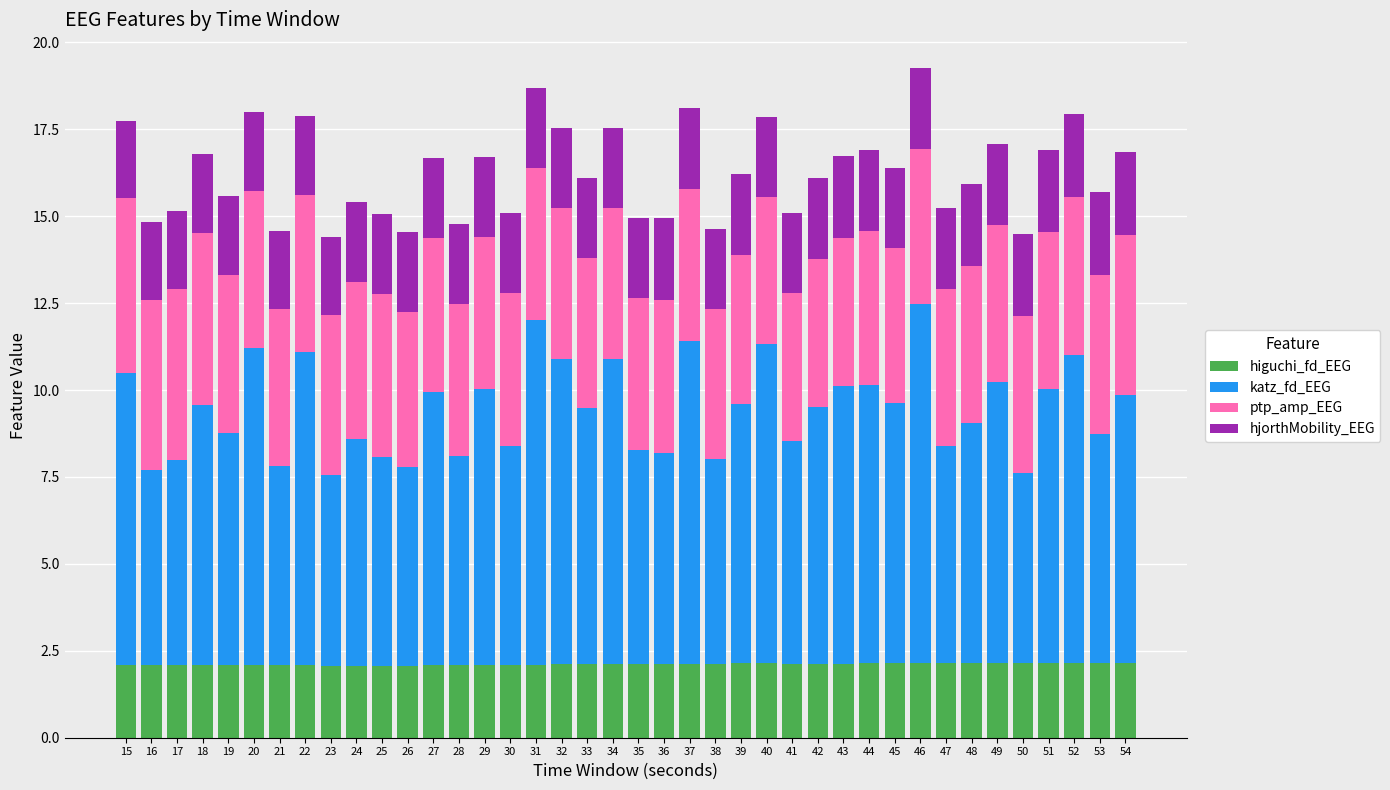

What is the maximum value for higuchi_fd_EEG?

2.2